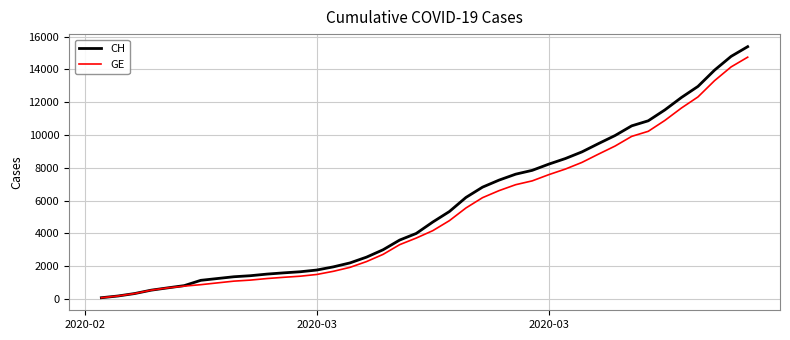

What is the highest value of the GE series?

14748